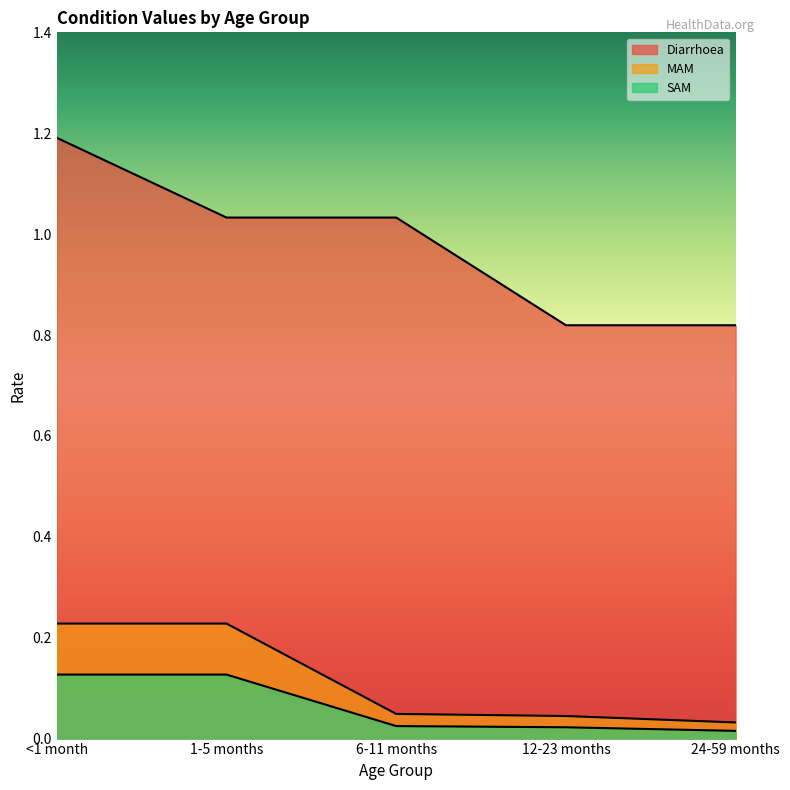

The Diarrhoea series shows 0.3 at 1-5 months. True or false?

False